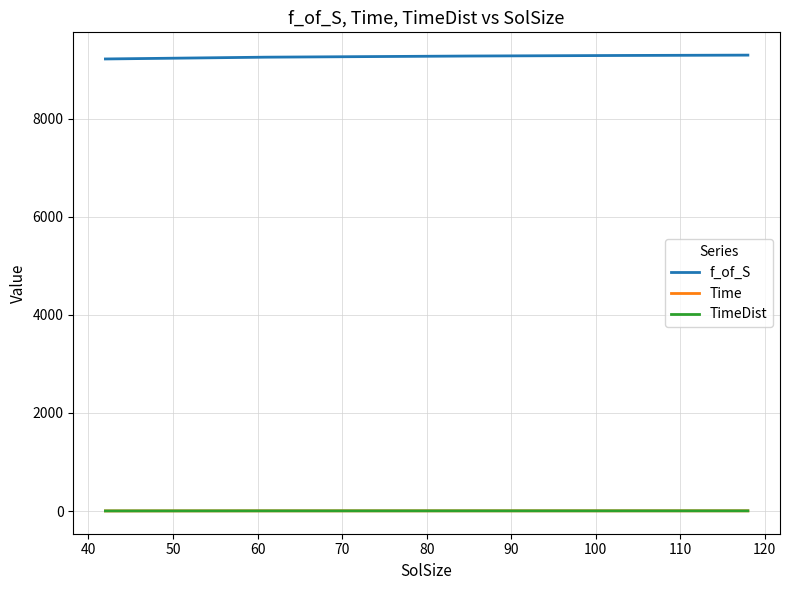

True or false: f_of_S and Time cross at least once.

False